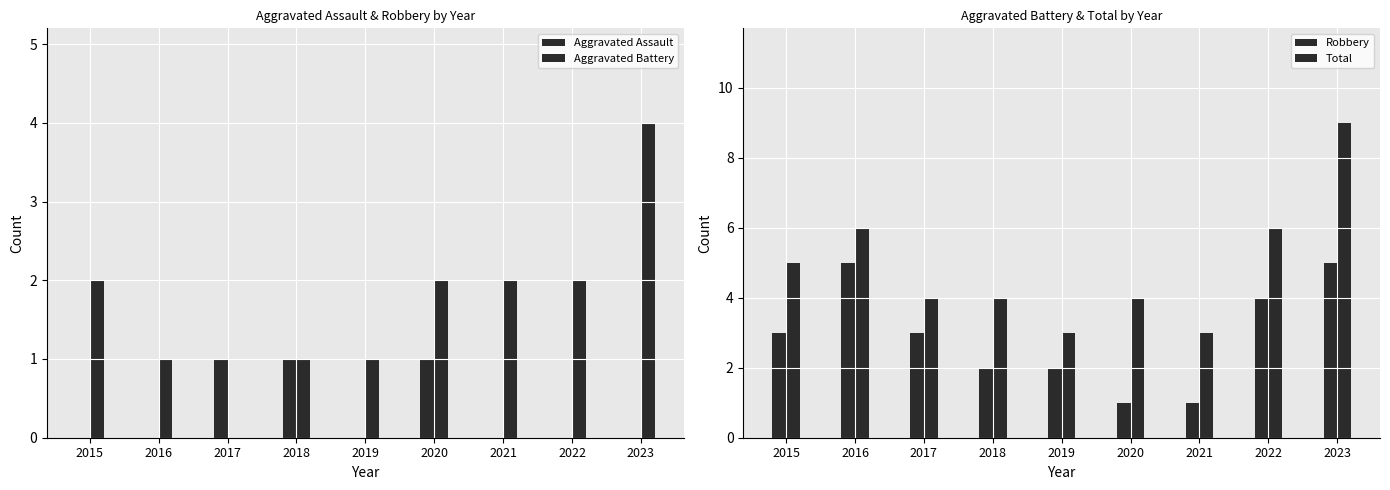

At which category is the sum across all series the highest?

2023